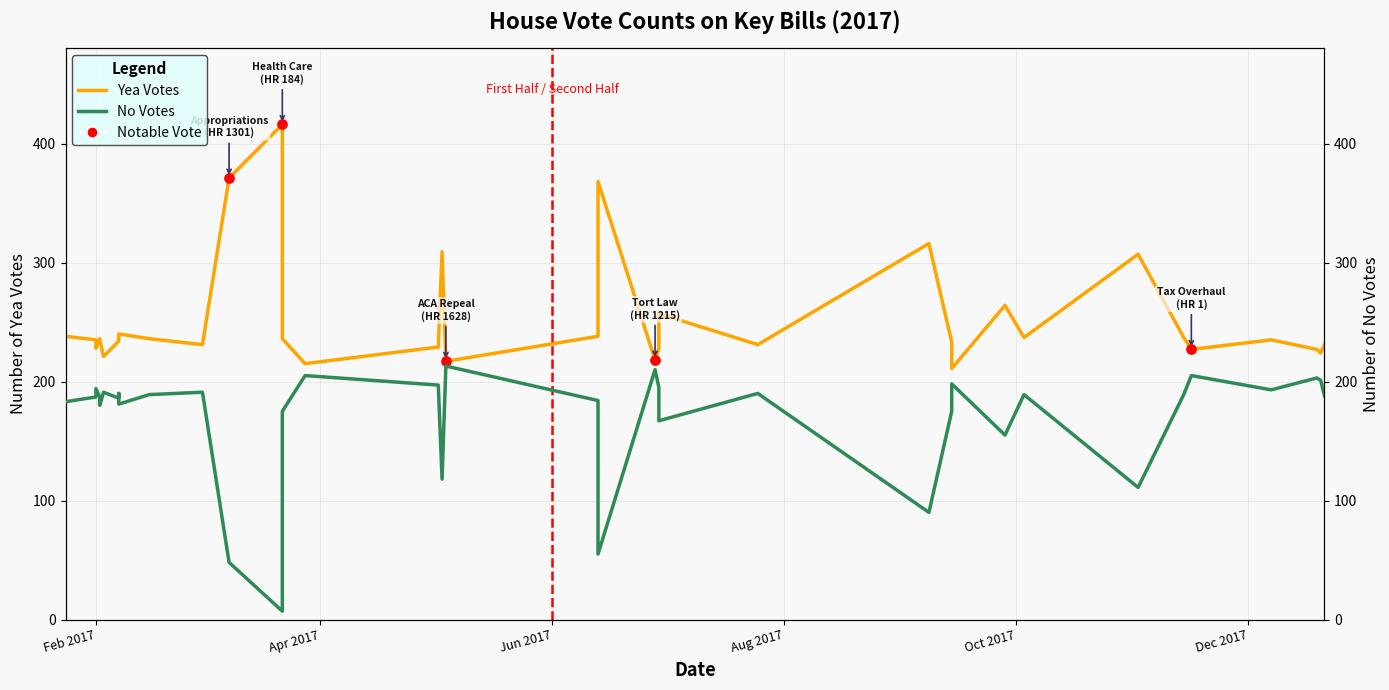

What are all the series names shown in the legend?

Yea Votes, No Votes